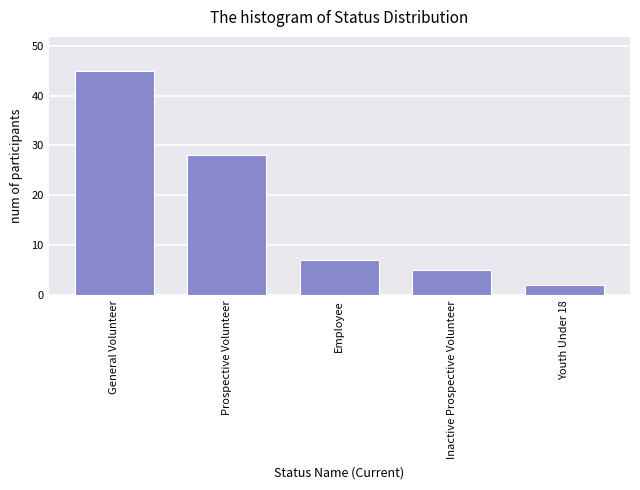

Reading left to right, transcribe all the data shown in this chart.

General Volunteer=45	Prospective Volunteer=28	Employee=7	Inactive Prospective Volunteer=5	Youth Under 18=2